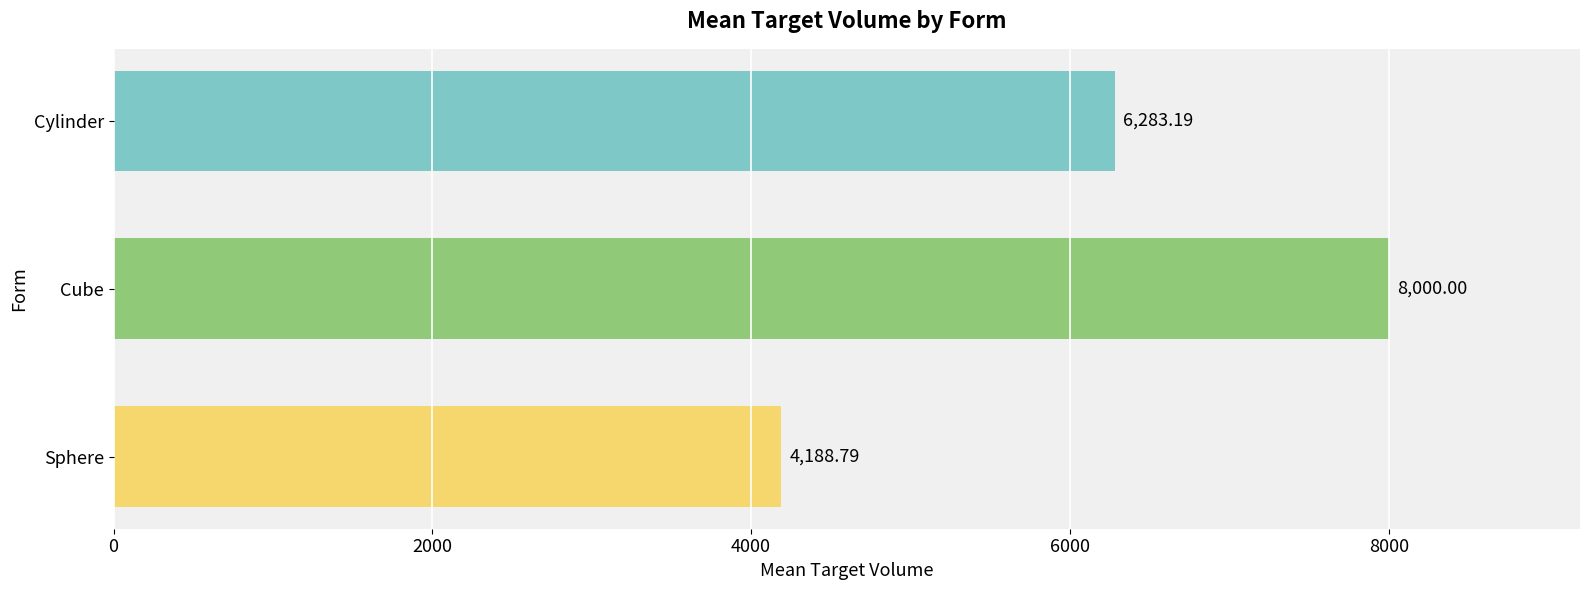

How many data points are above 6283?

2